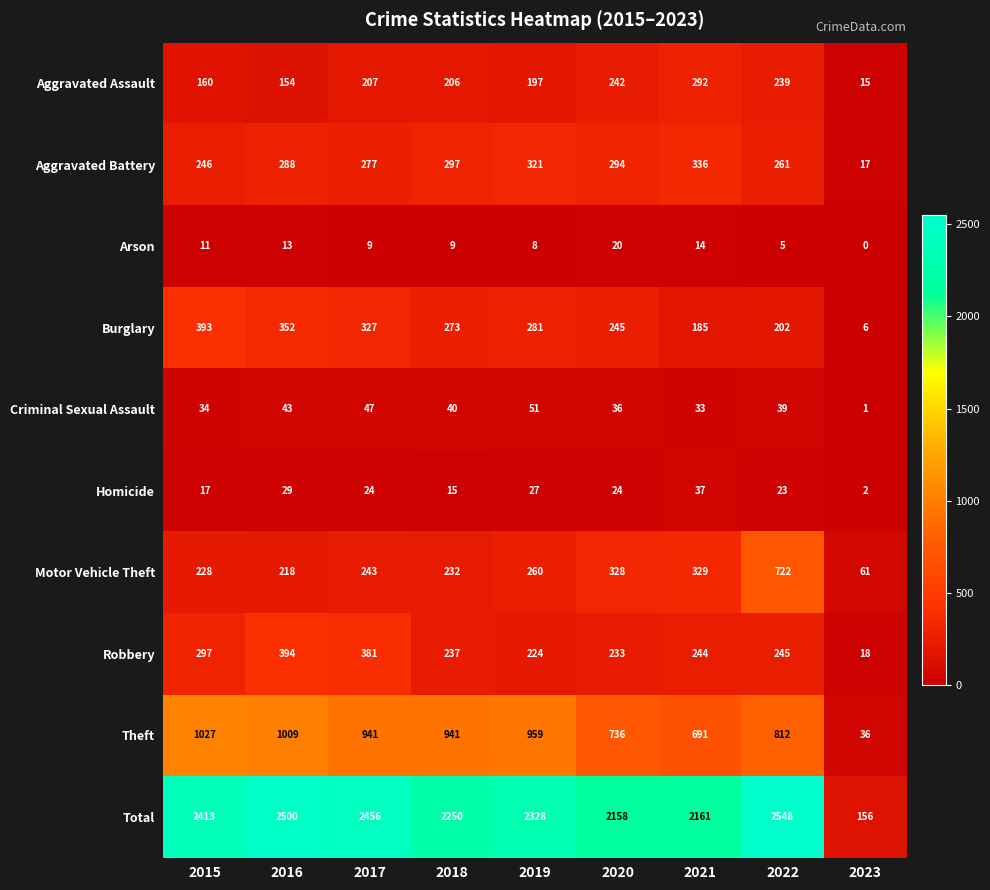

At which label does Homicide first exceed 24?

2016